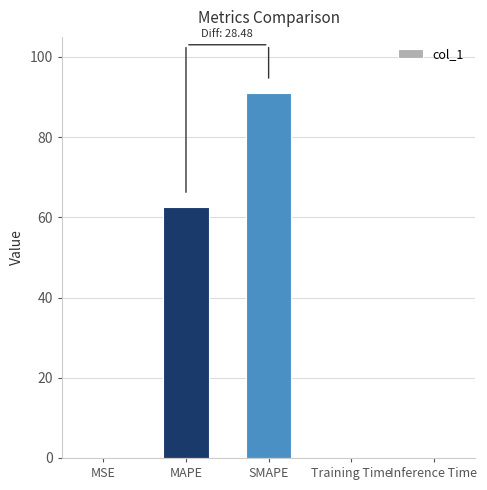

Between Training Time and MAPE, which is larger?

MAPE